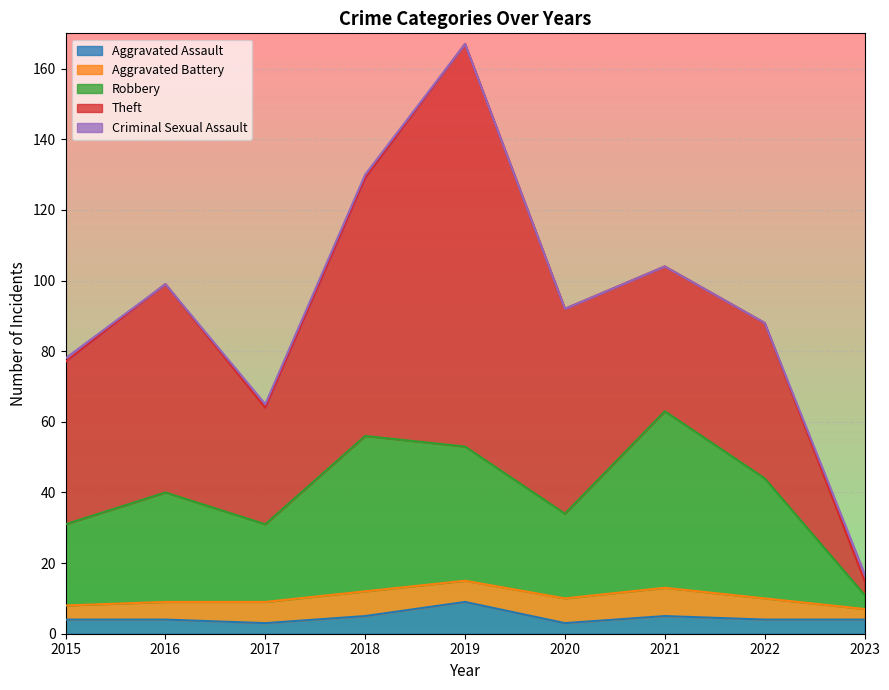

What is the value of the Theft point at the 1st from the left?

46